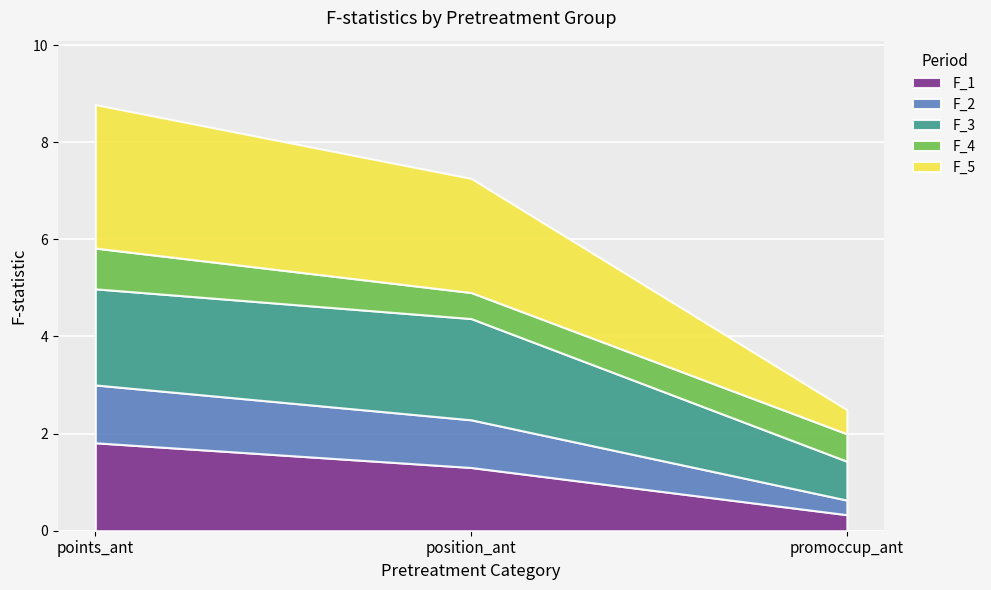

True or false: F_2 has a value of 1.2 at points_ant.

True